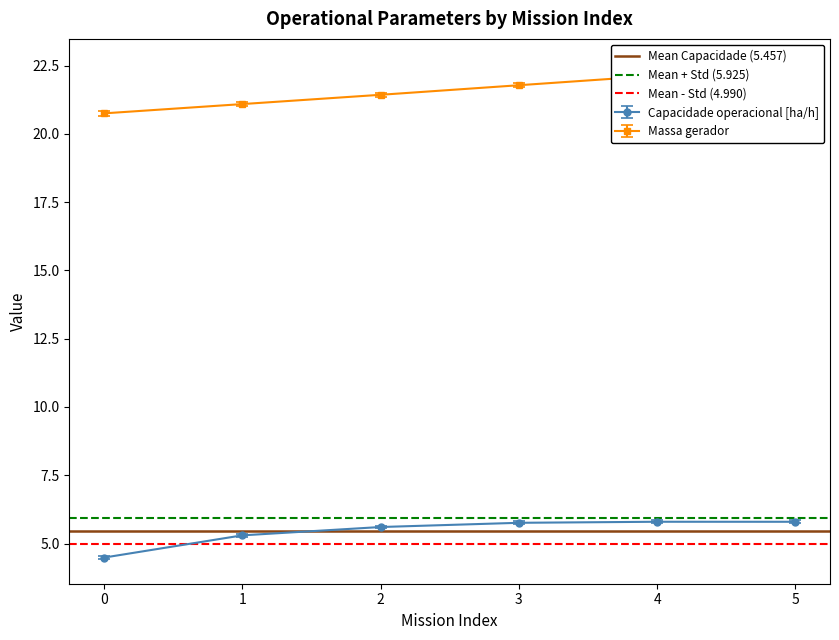

What is the minimum value for Capacidade operacional [ha/h]?

4.5